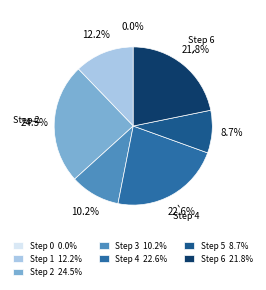

Does Step 1 represent more than half of the total?

No